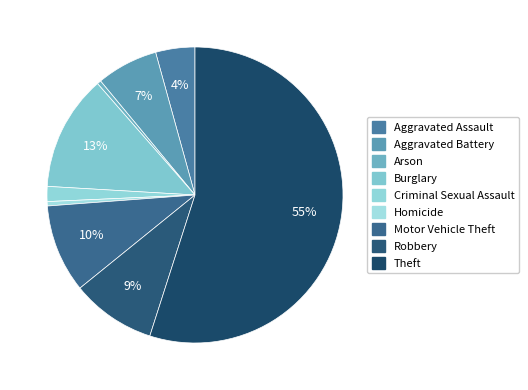

Count the number of slices in the pie.

9